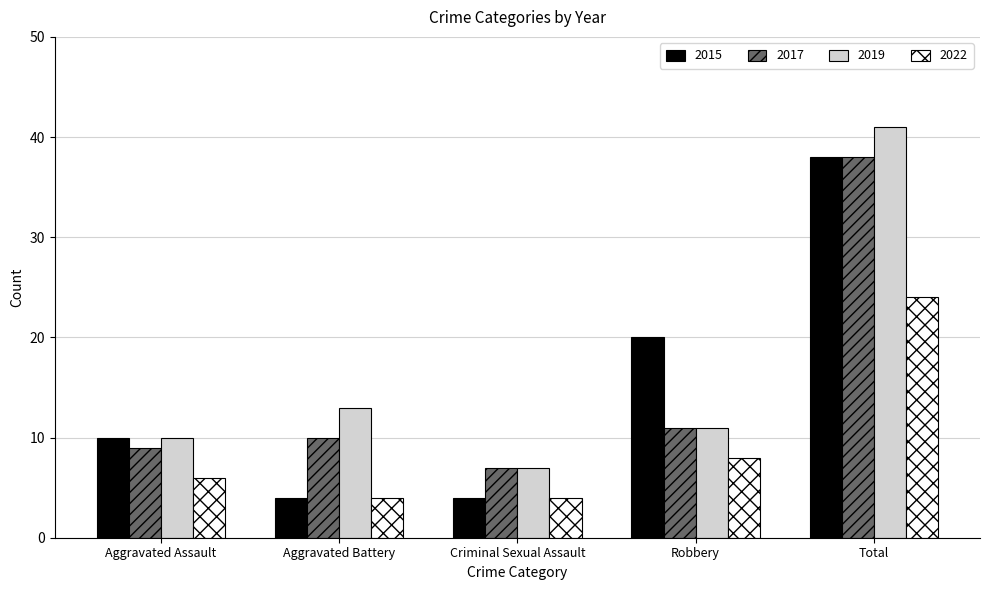

The value of 2022 at Criminal Sexual Assault is 4. True or false?

True